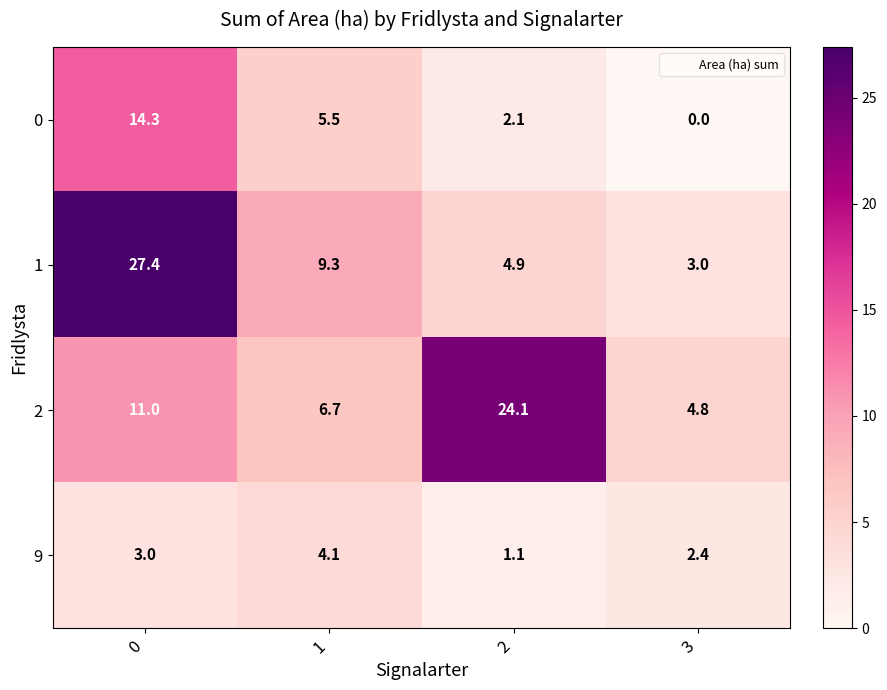

What is the difference between the maximum and minimum values in the 2 series?

19.3